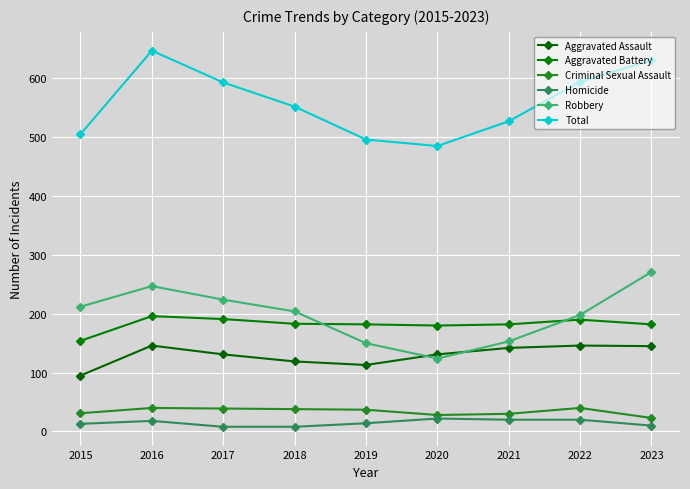

Between 2018 and 2023, which series saw the biggest shift?

Total